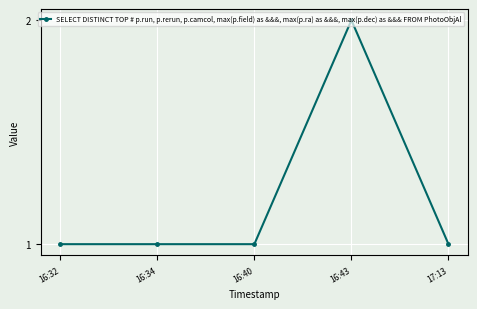

Is this an area chart (filled region under the line)?

No